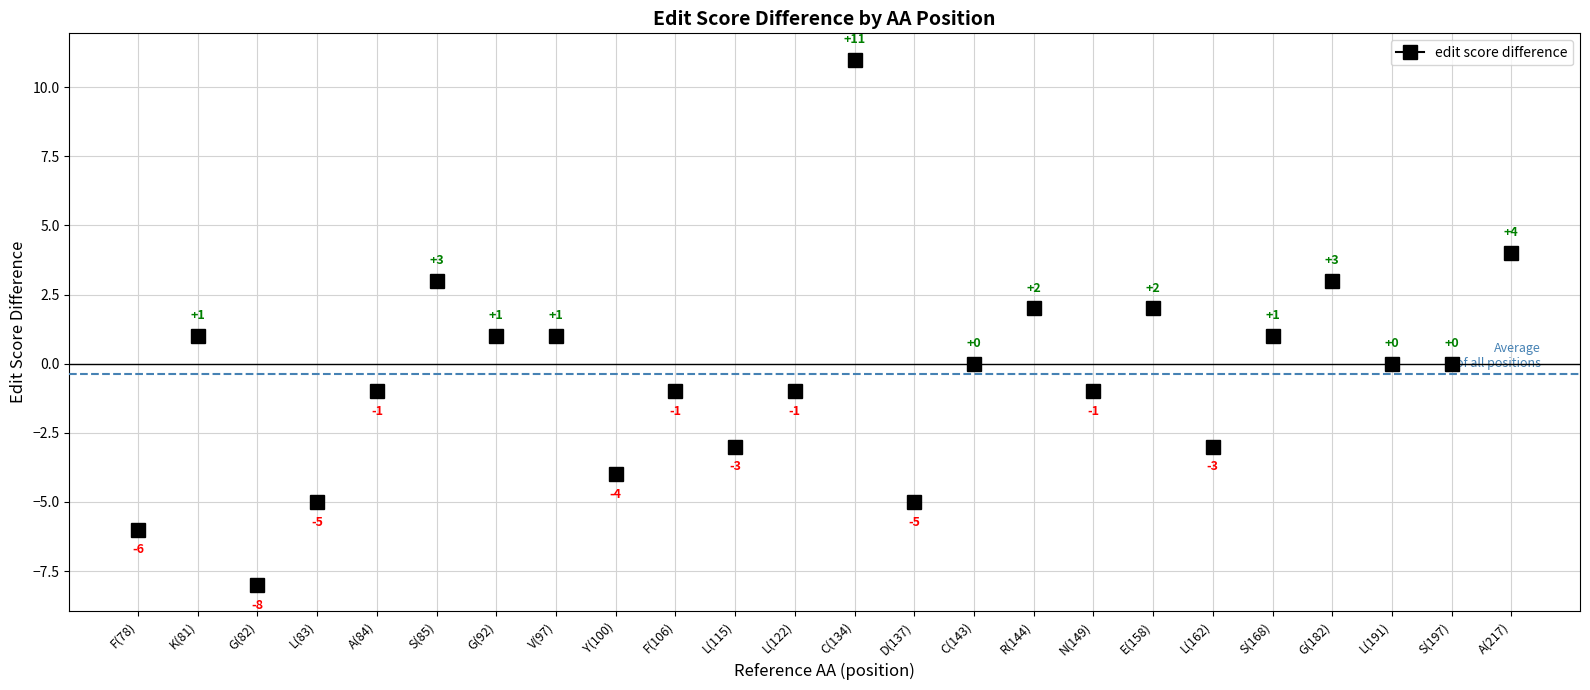

What is the change in value from L(83) to N(149)?

+4